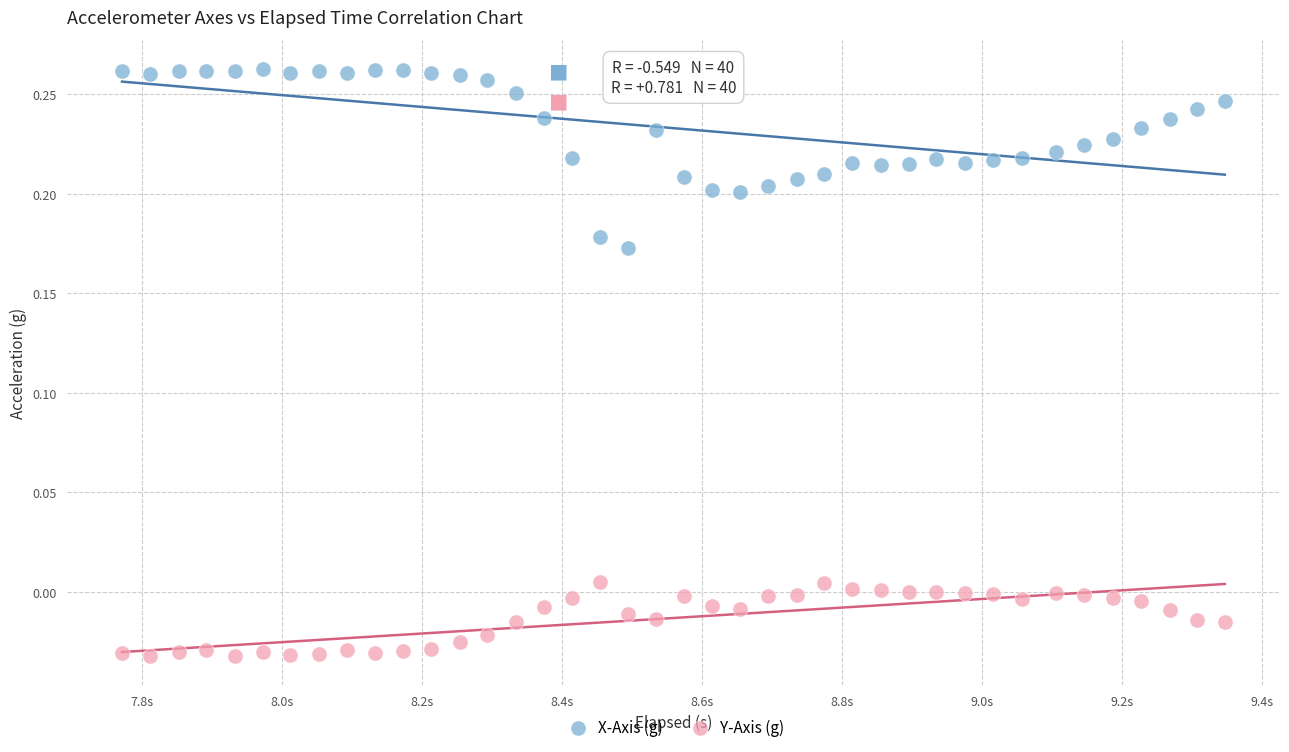

Across all data points, what is the range of X values (max minus min)?

1.6